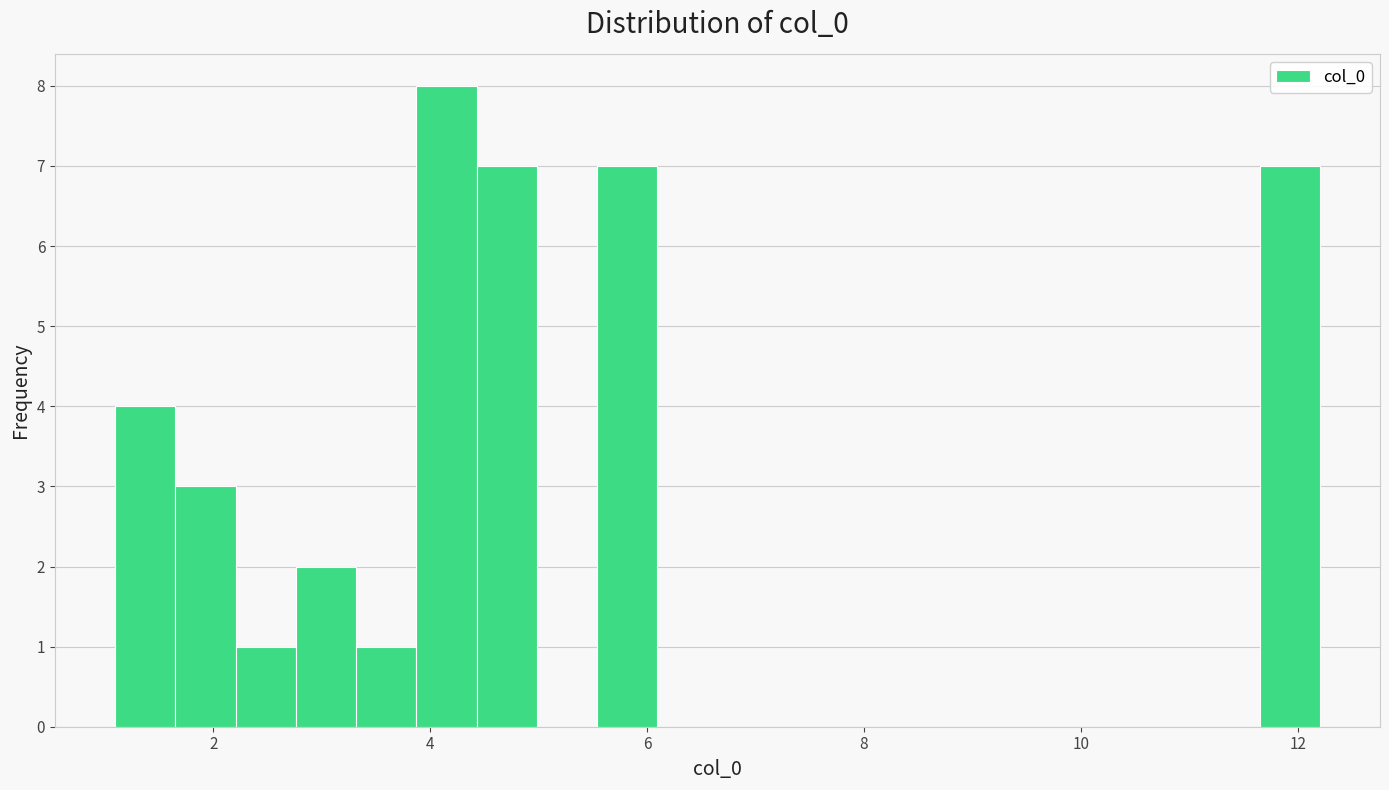

Read against the x-axis, roughly where is the centre of the tallest bar?

4.2